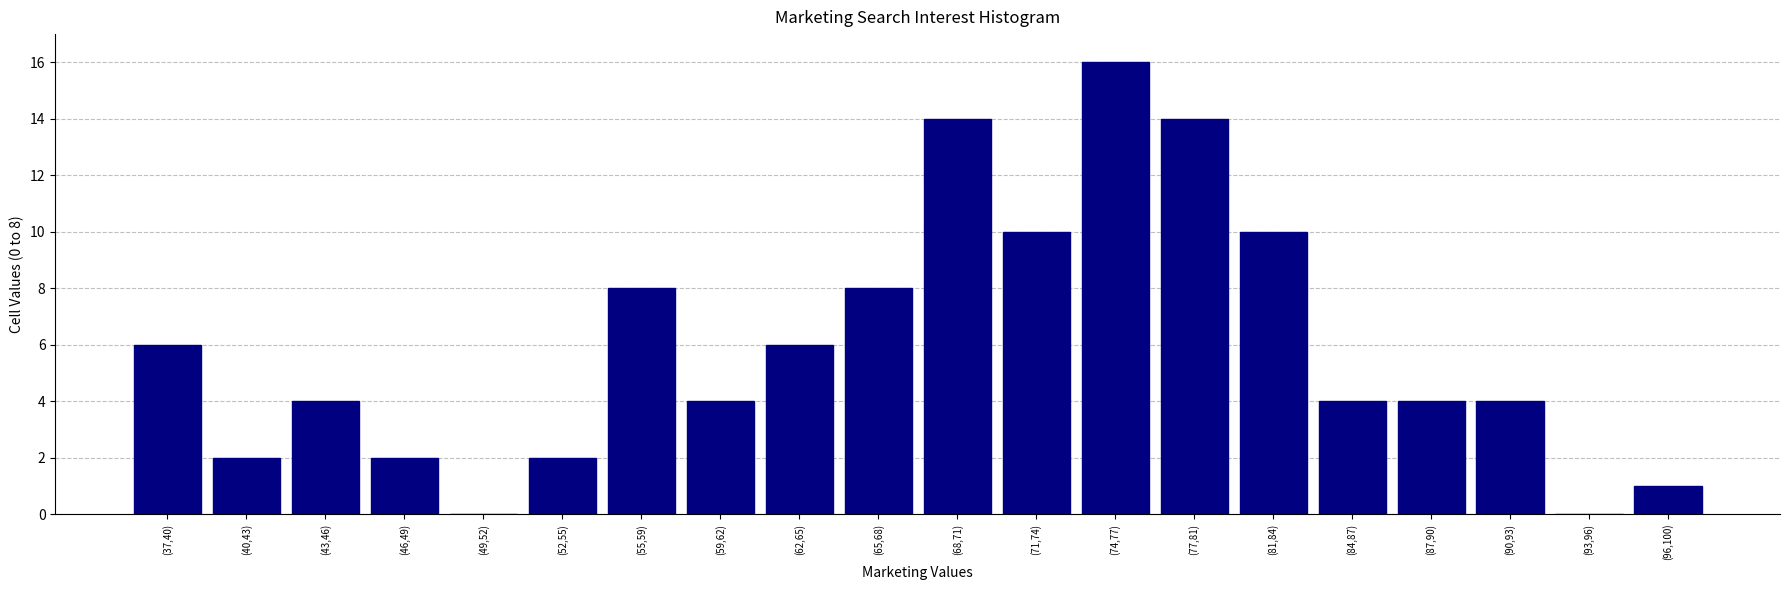

Reading left to right, list all the values displayed in this chart.

(37,40)=6	(40,43)=2	(43,46)=4	(46,49)=2	(49,52)=0	(52,55)=2	(55,59)=8	(59,62)=4	(62,65)=6	(65,68)=8	(68,71)=14	(71,74)=10	(74,77)=16	(77,81)=14	(81,84)=10	(84,87)=4	(87,90)=4	(90,93)=4	(93,96)=0	(96,100)=1